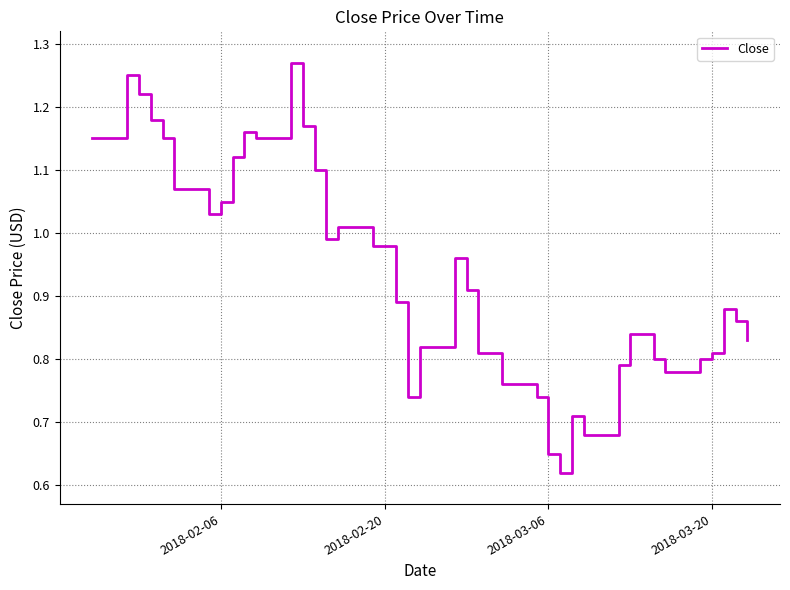

How many lines are shown in the chart?

1